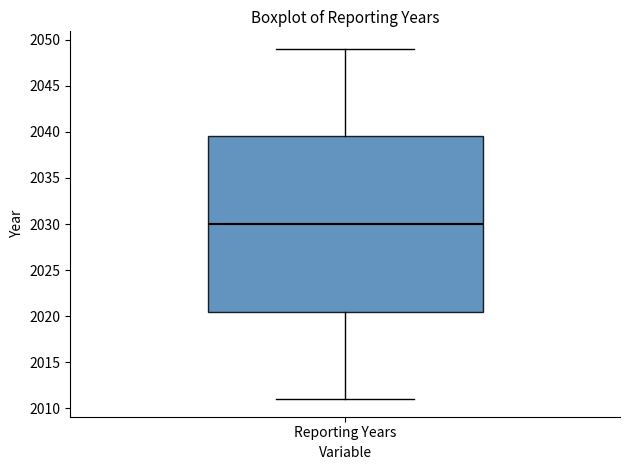

Where is the upper edge of the box for Reporting Years on the y-axis? The values are not printed on the chart, so give them approximately, as read against the axis.

2039.5